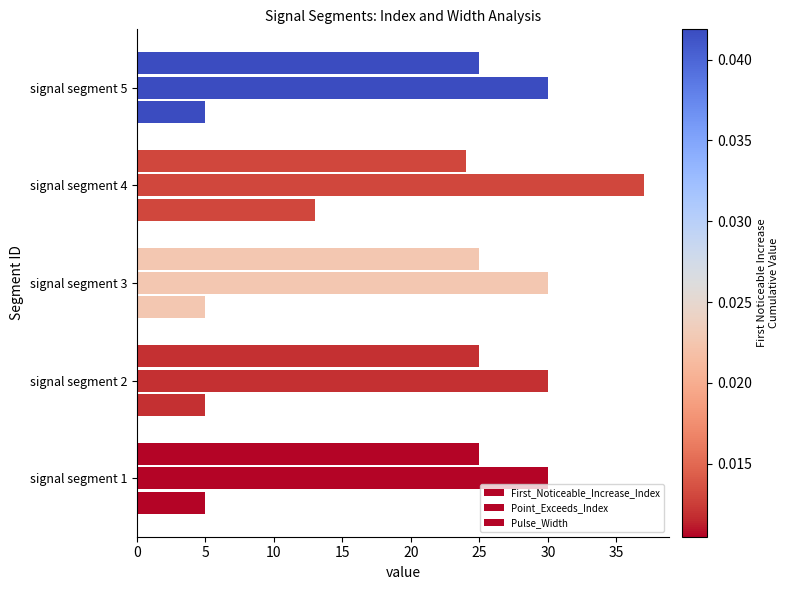

Which series has the widest spread of values?

First_Noticeable_Increase_Index